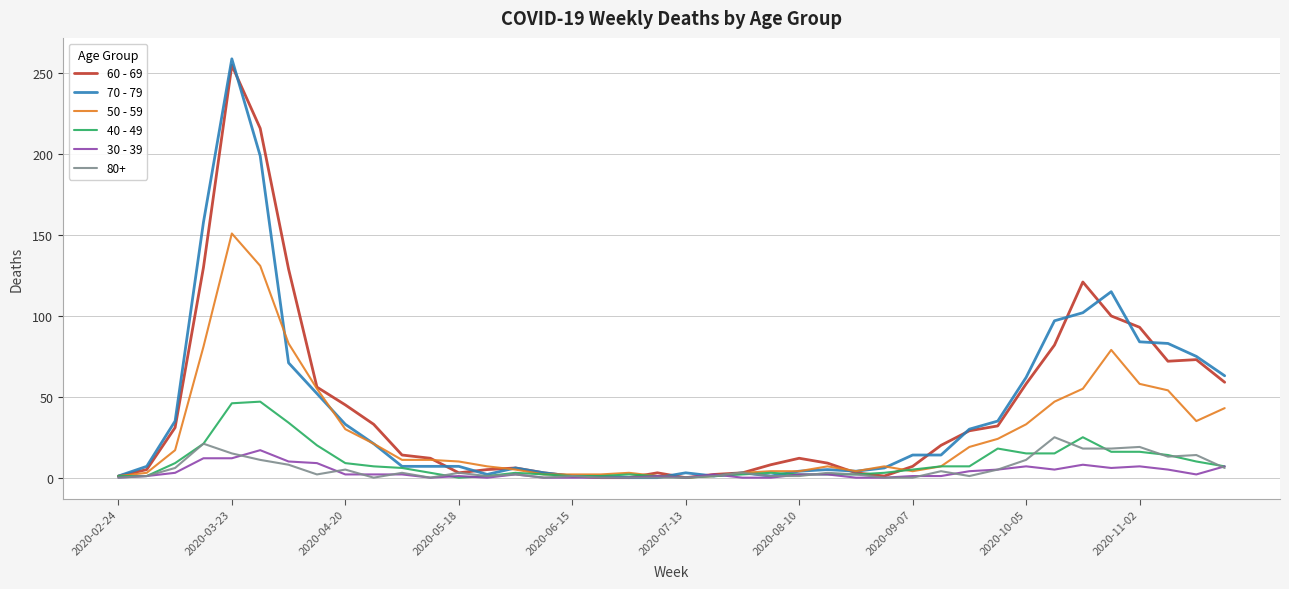

Which series has the largest range (max minus min)?

70 - 79